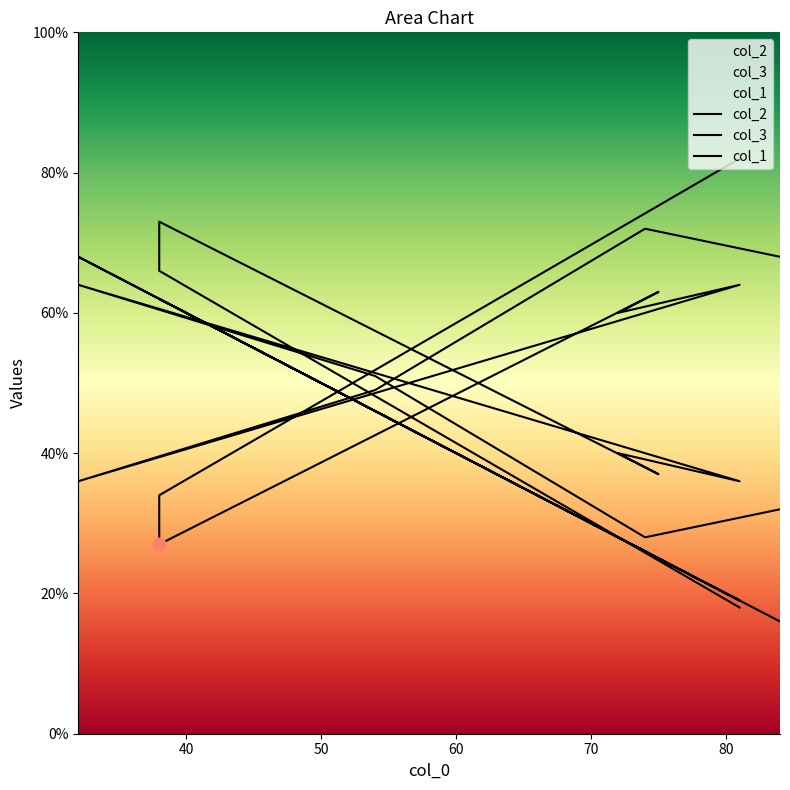

At which category is the sum across all series the highest?

32